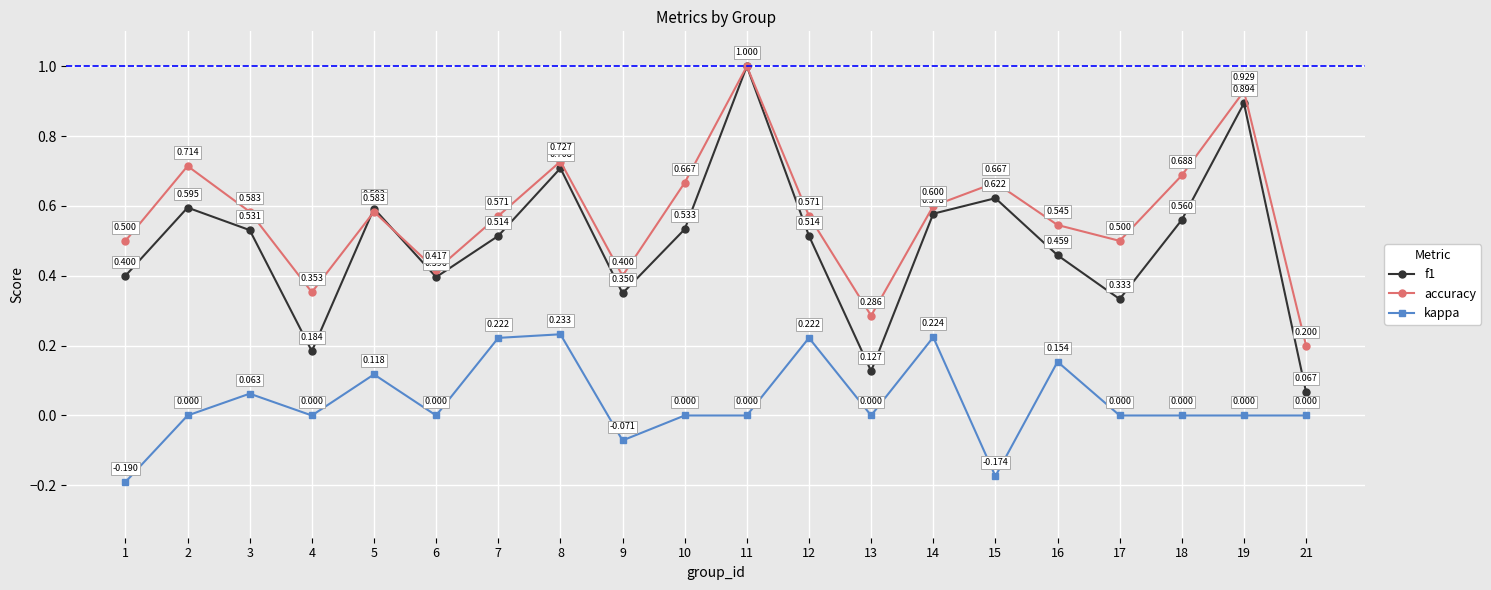

Between which two adjacent categories do f1 and accuracy first intersect?

4 and 5